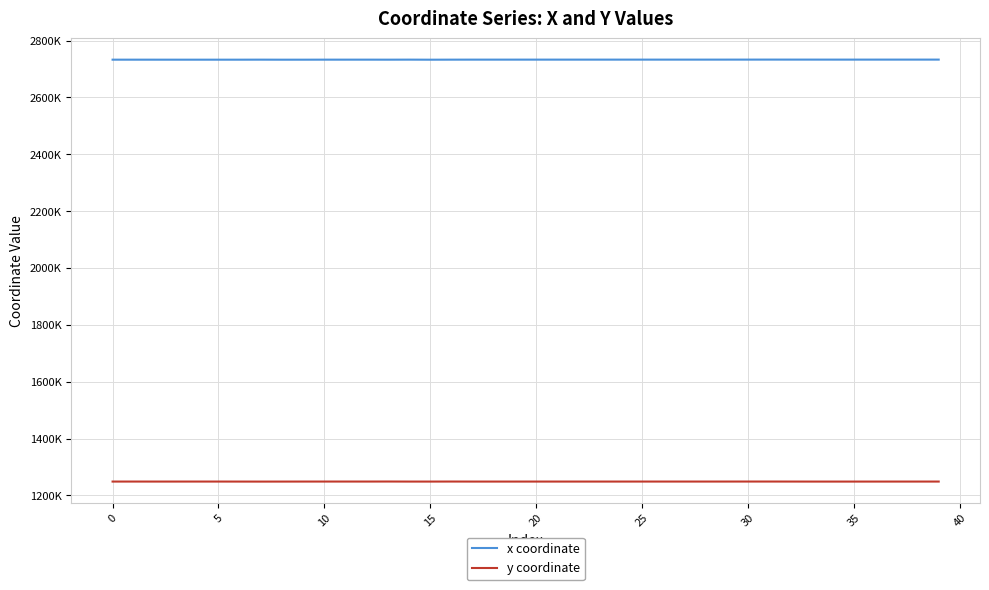

Which series has the widest spread of values?

x coordinate